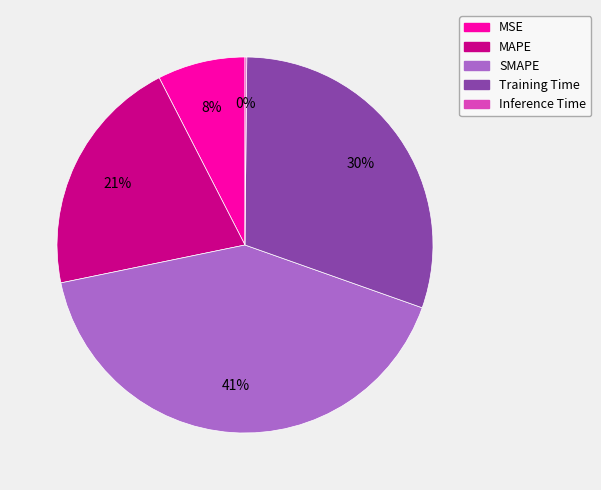

Which slice is the largest?

SMAPE